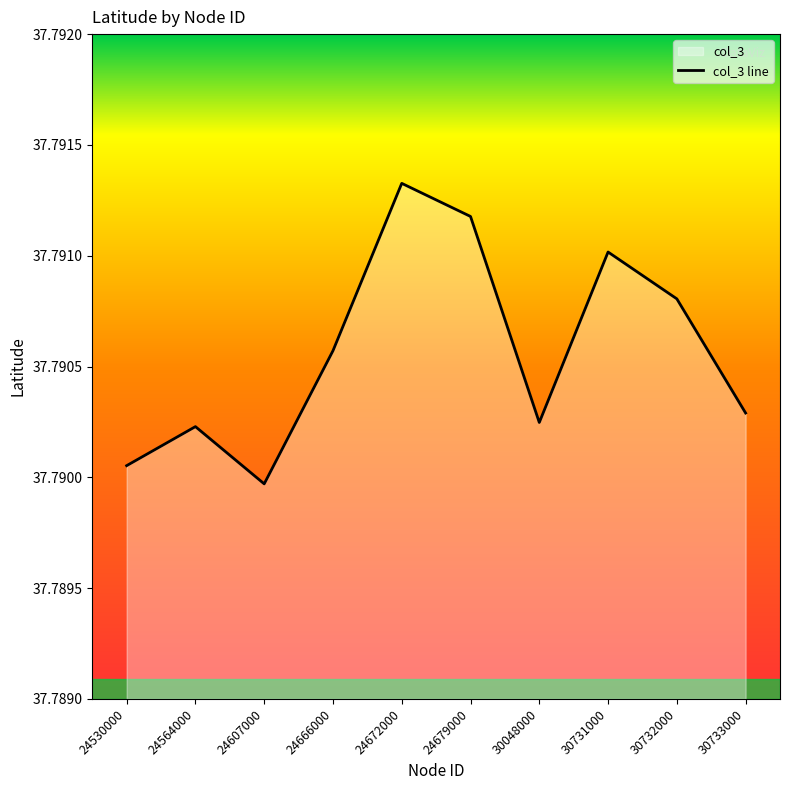

Does the chart have visible grid lines?

No